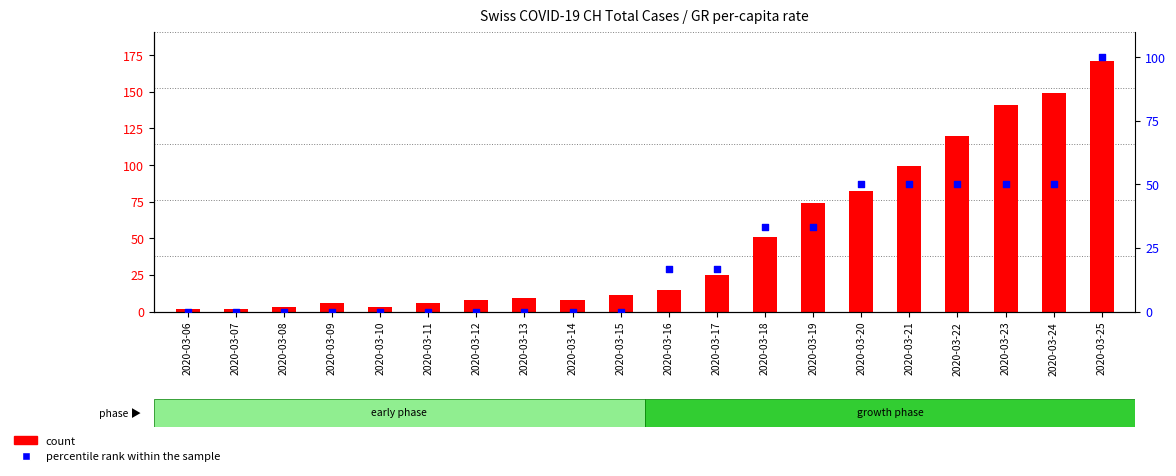

Which series has the largest total across all categories?

count